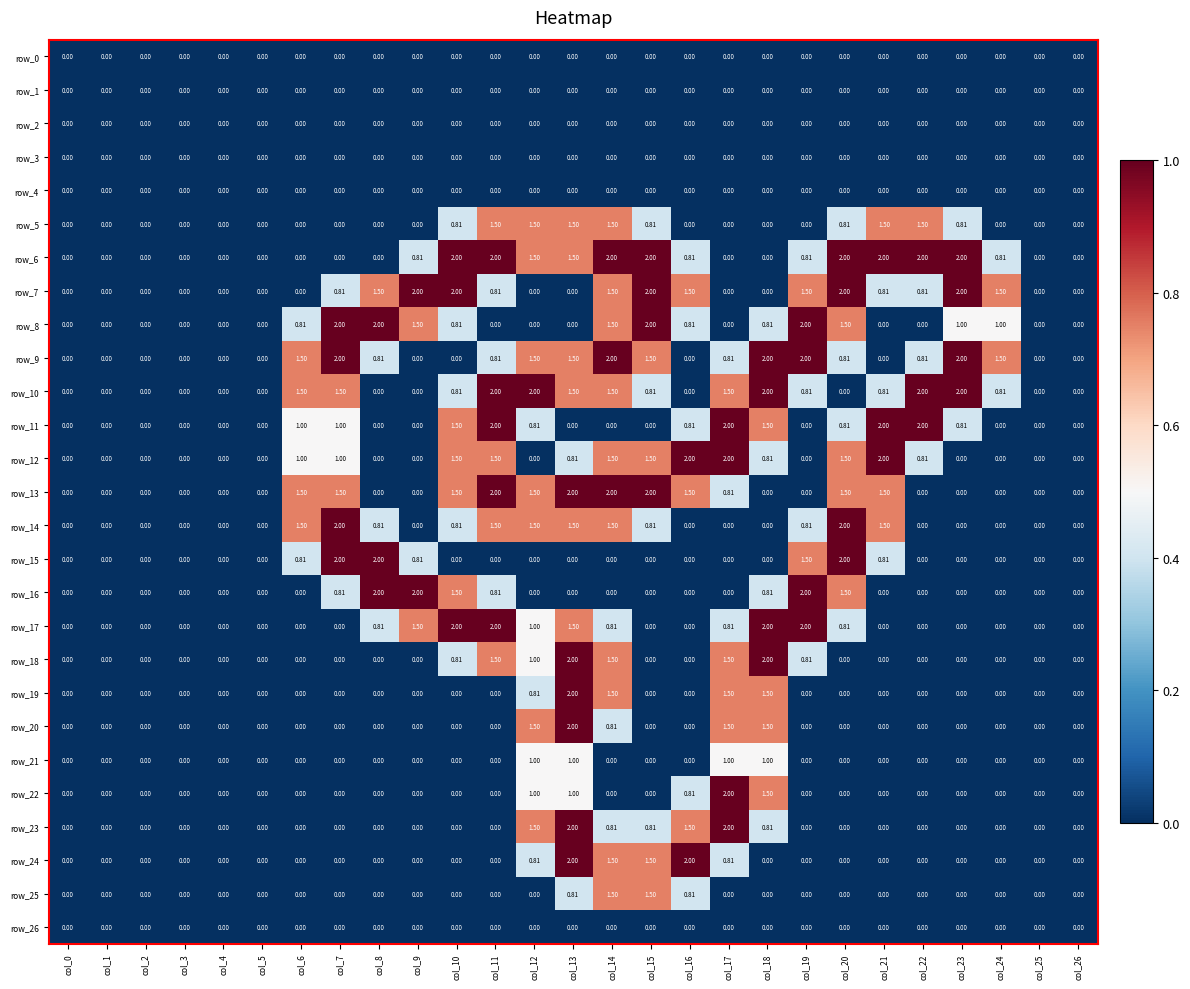

Is the value of row_25 at col_15 greater than the value of row_21 at col_13?

Yes